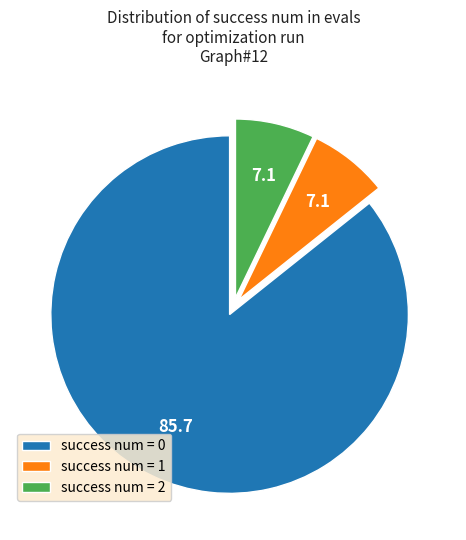

Which category has the biggest portion of the pie?

success num = 0